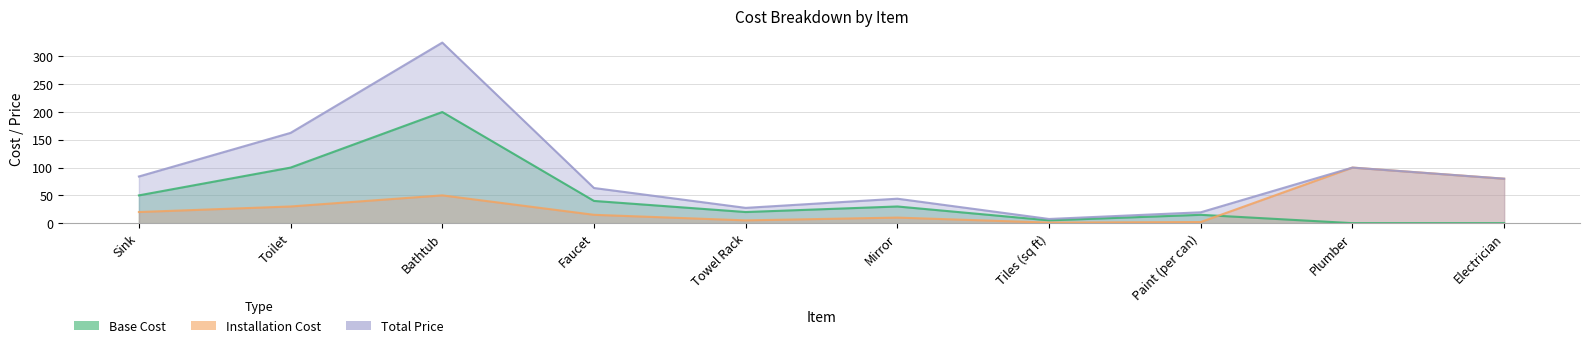

True or false: Installation Cost has a value of 87.6 at Bathtub.

False